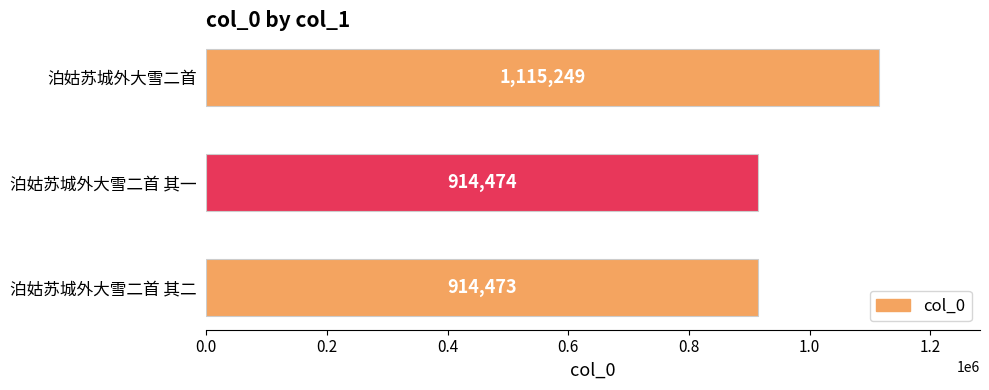

What is the sum of the values at 泊姑苏城外大雪二首 其二 and 泊姑苏城外大雪二首?

2029722